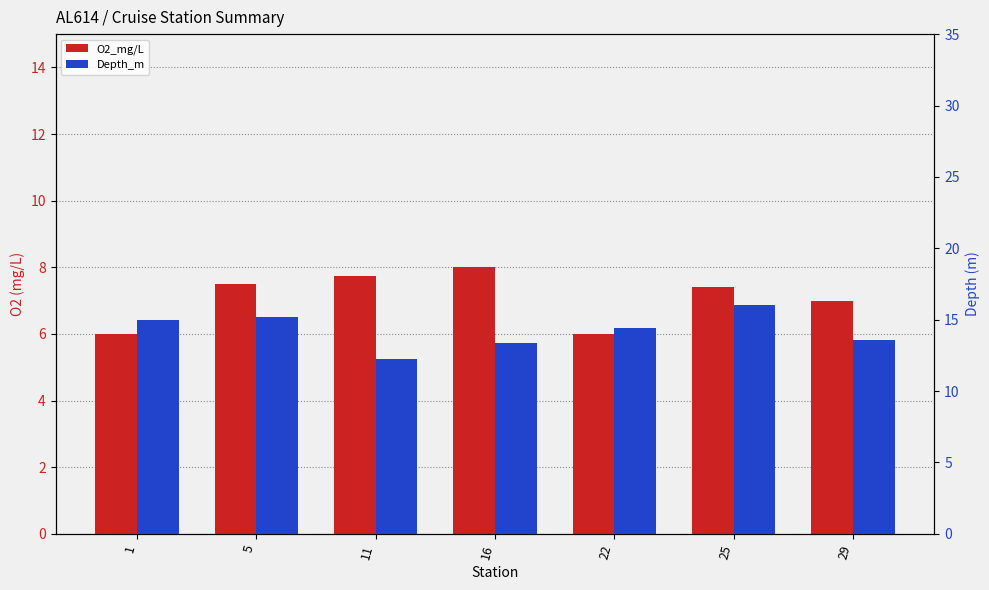

Which series has the largest range (max minus min)?

Depth_m